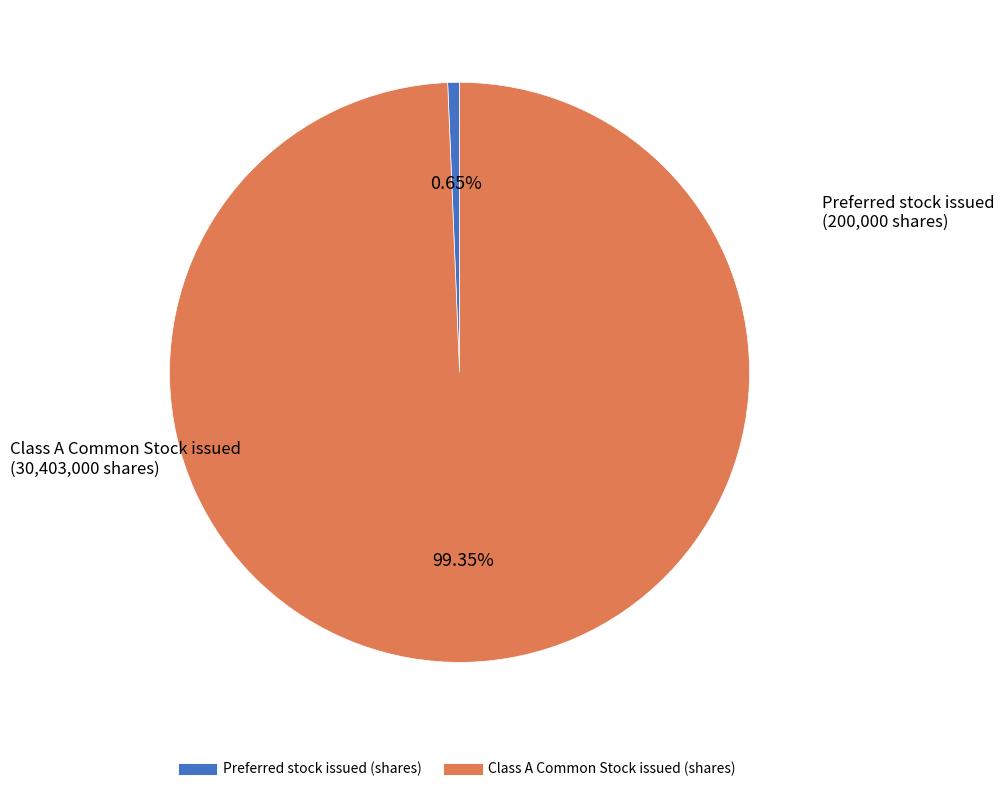

How many segments does this pie chart have?

2